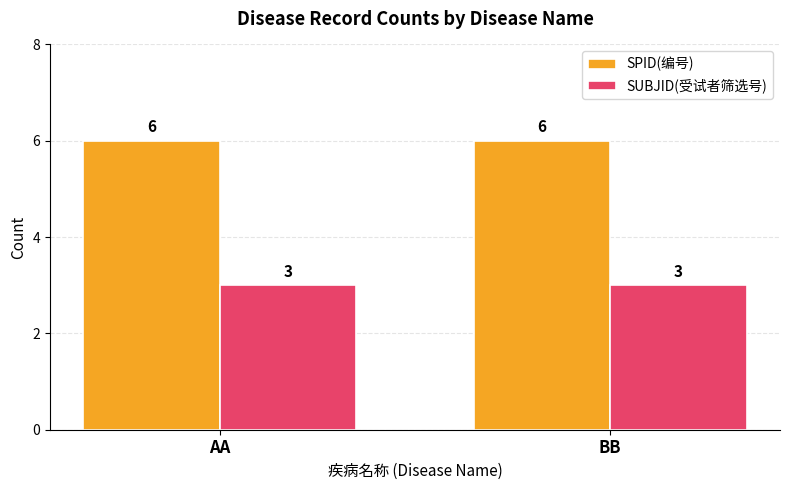

Reading left to right, transcribe all the data shown in this chart.

SPID(编号): 6	6
SUBJID(受试者筛选号): 3	3